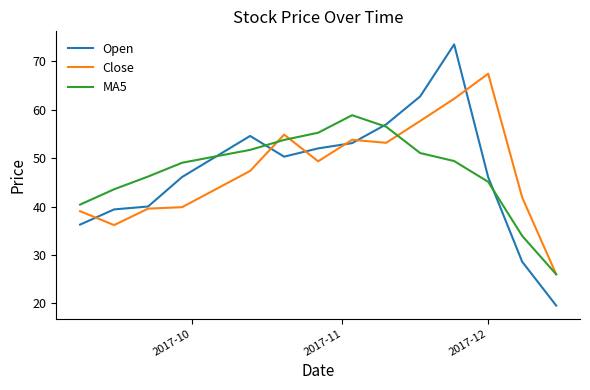

Which series has the widest spread of values?

Open